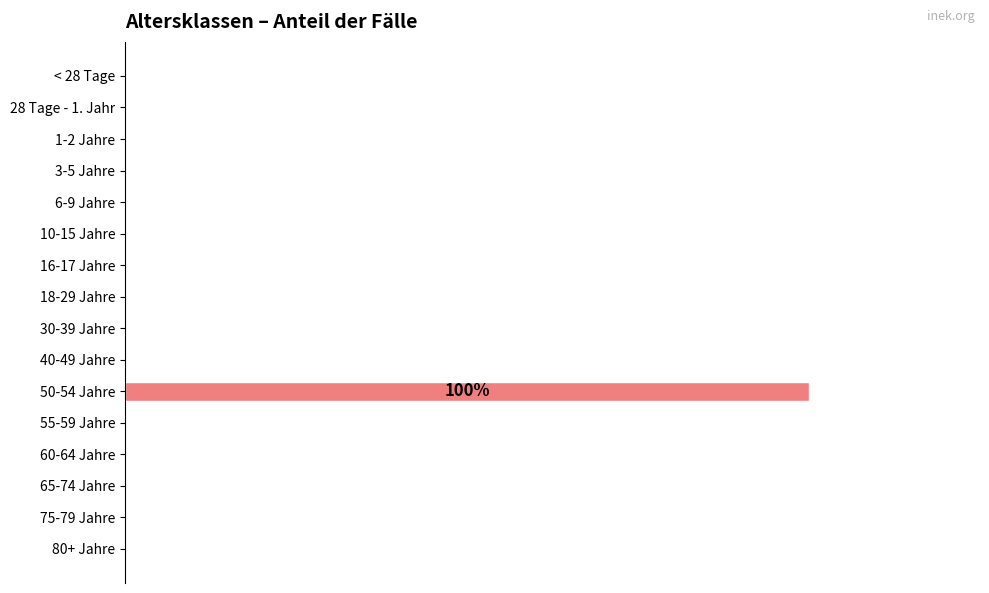

Count the values in the range 0 to 1.

16